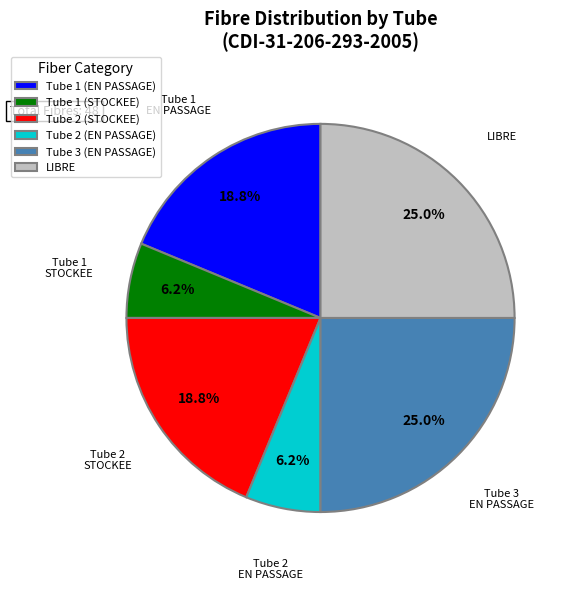

Does any single category account for the majority?

No